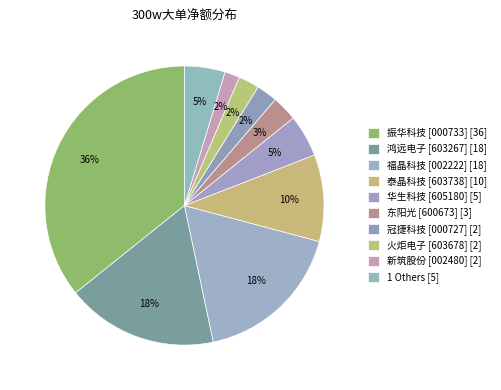

Count the number of slices in the pie.

10